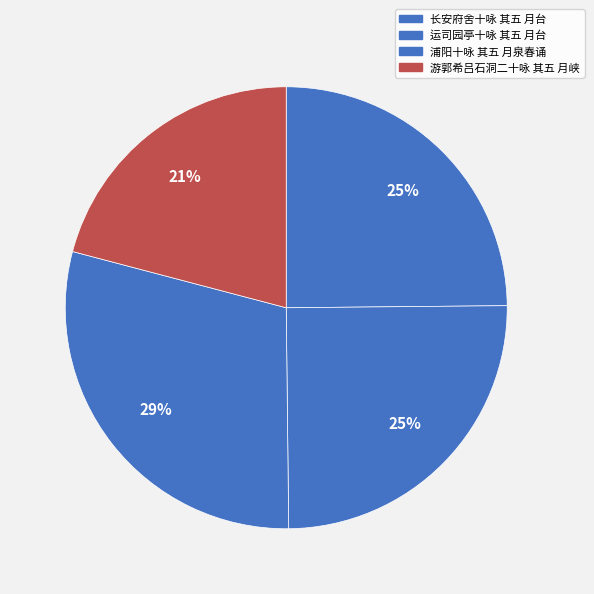

How many slices are in this pie chart?

4